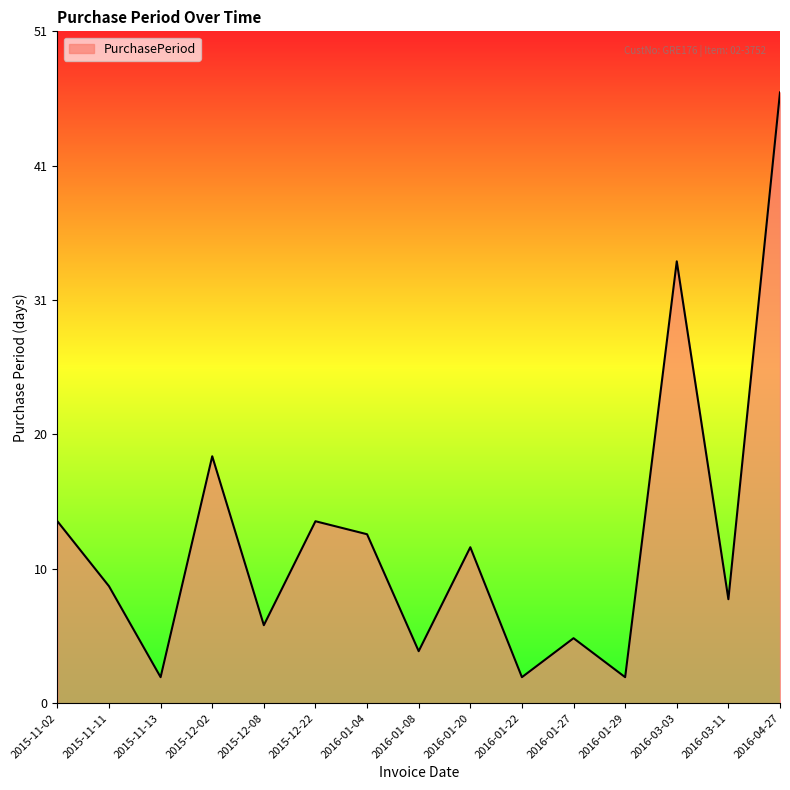

How many categories are shown in the chart?

15